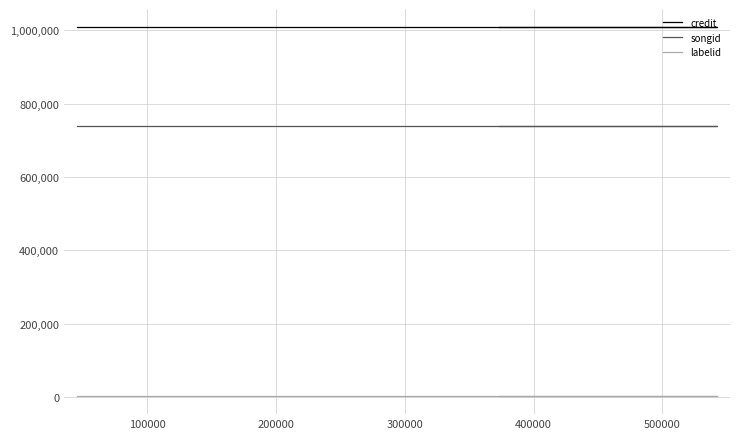

What is the sum of the labelid values at 300000 and 100000?

7196